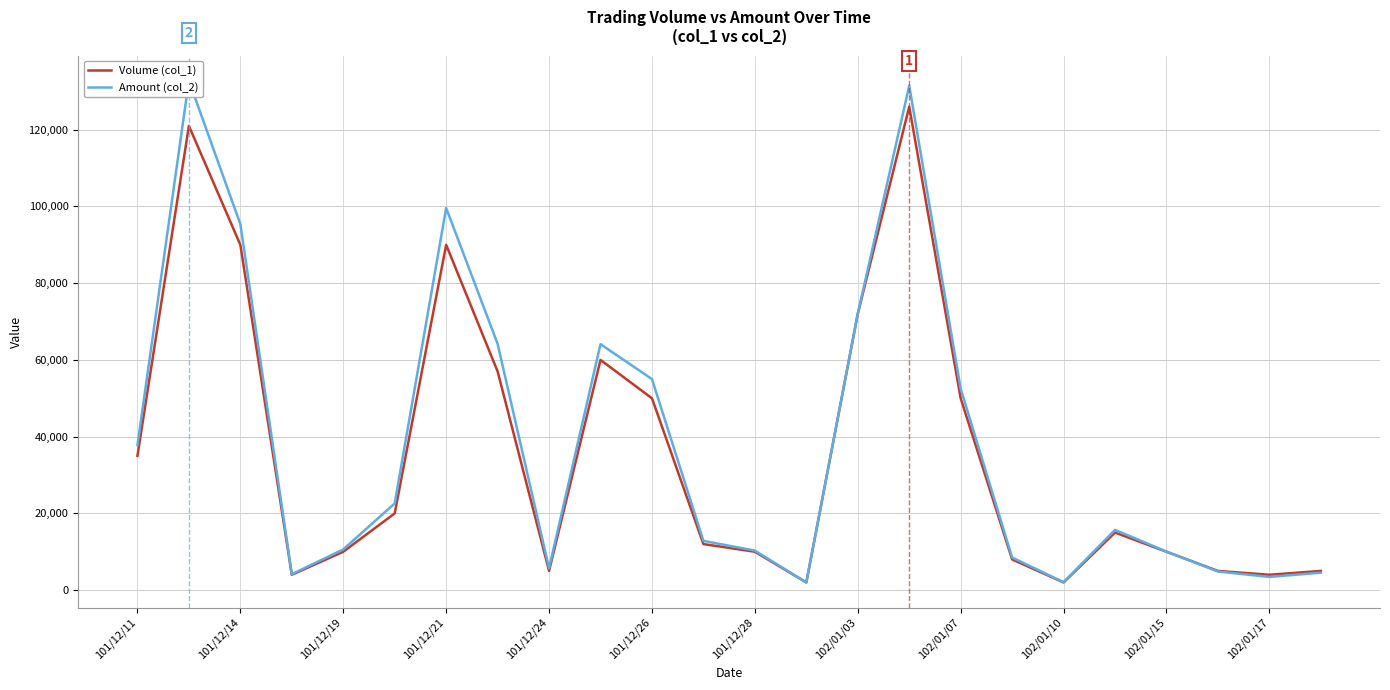

How many lines are shown in the chart?

2